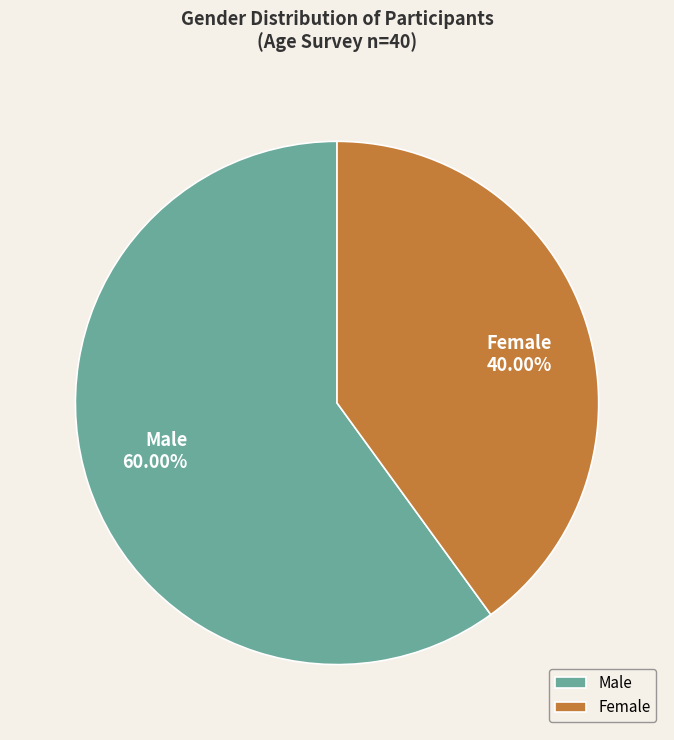

Between Female and Male, which is larger?

Male